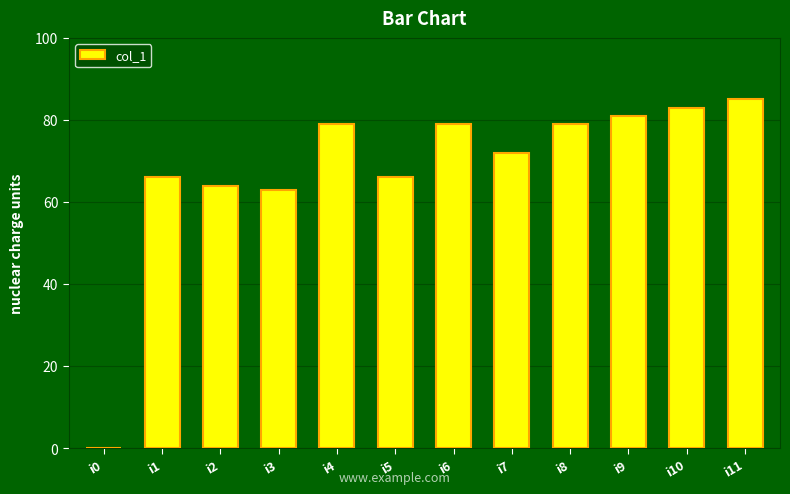

True or false: the data shows 66 at i5.

True